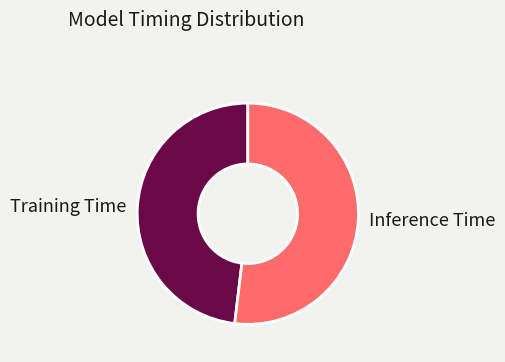

Does Training Time represent more than half of the total?

No